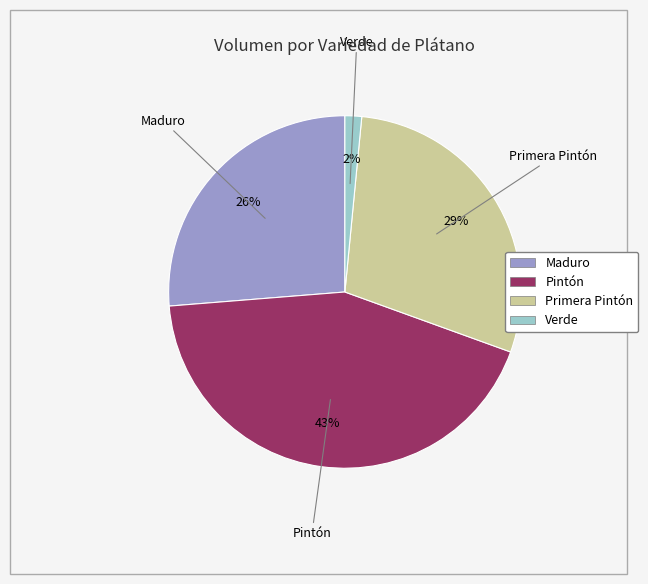

Between Pintón and Primera Pintón, which is larger?

Pintón